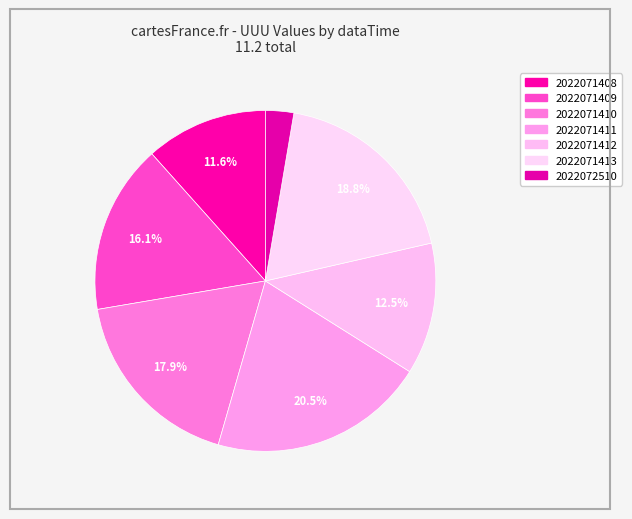

Which category has the smallest portion of the pie?

2022072510